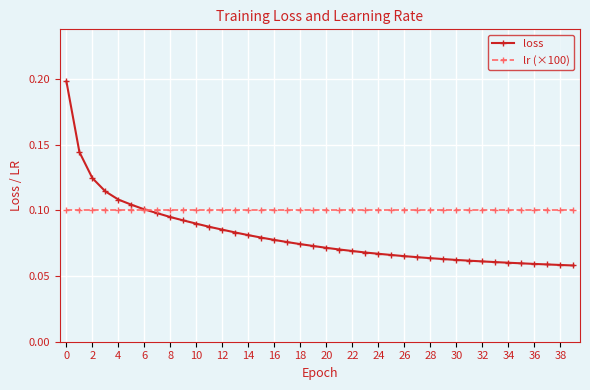

After their last crossing, which series has the higher values: lr (×100) or loss?

lr (×100)